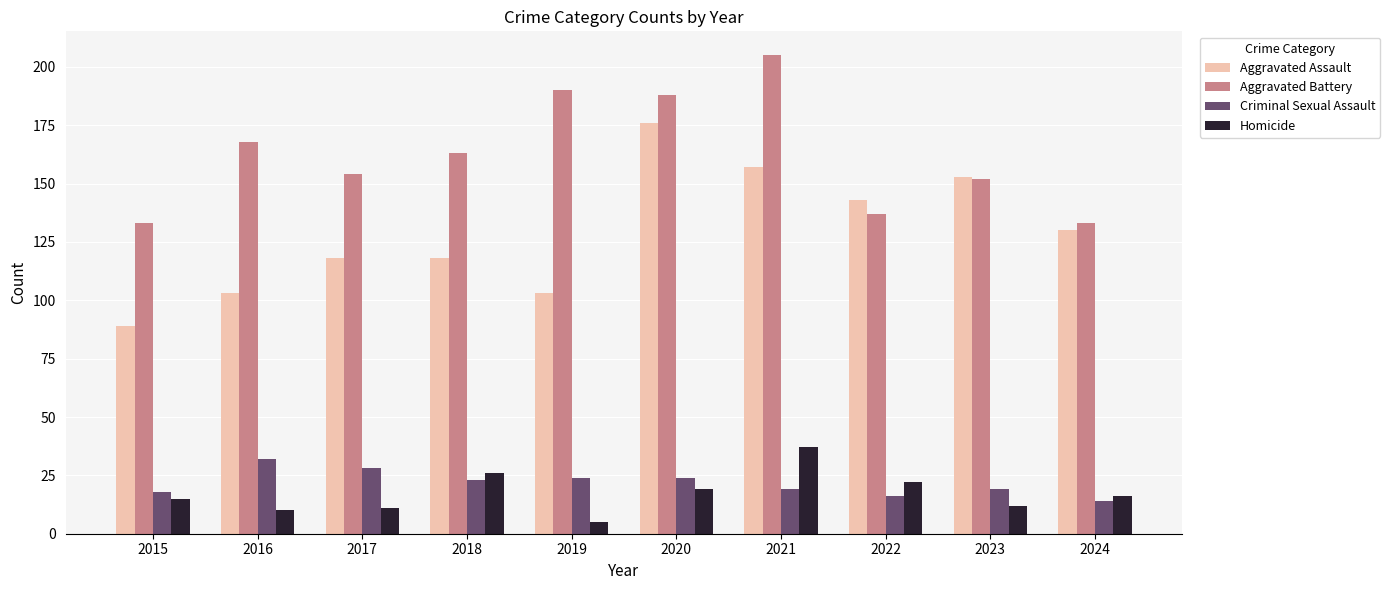

What is the difference between the Aggravated Assault values at 2023 and 2021?

4